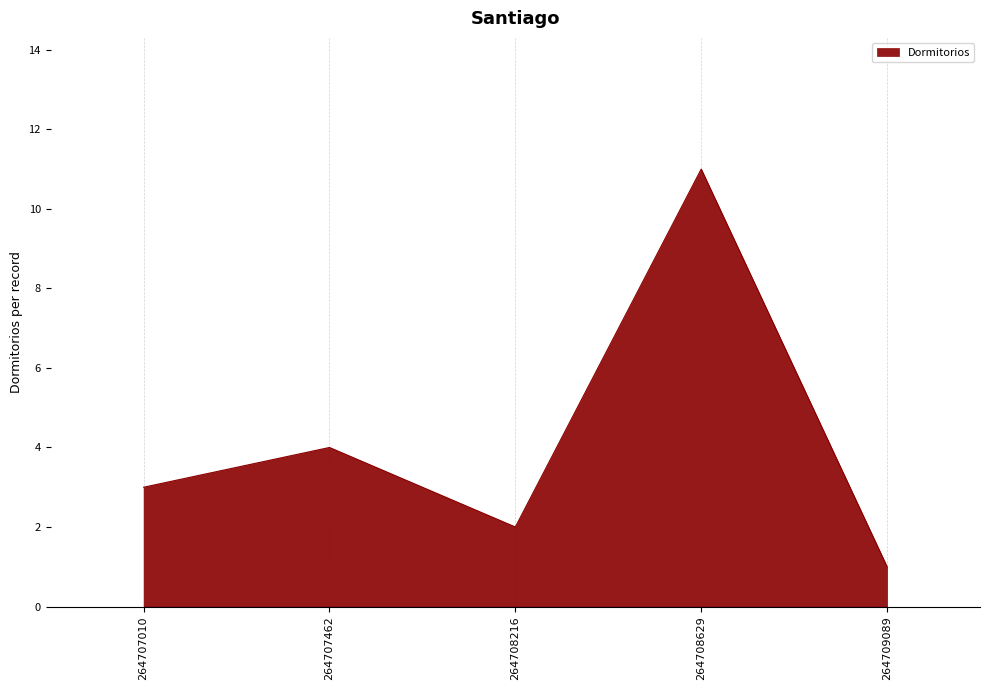

Rank the categories by value from lowest to highest.

264709089, 264708216, 264707010, 264707462, 264708629